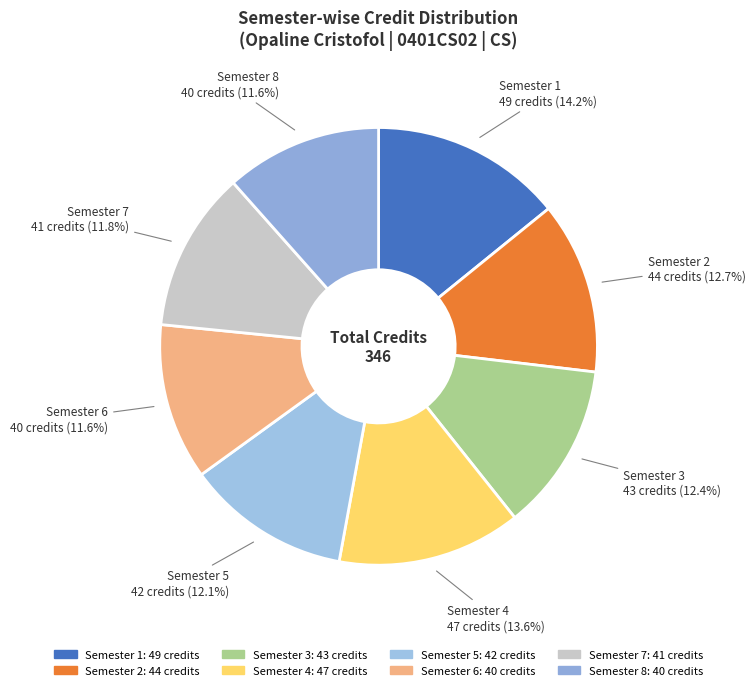

Combined, do Semester 8 and Semester 7 account for over 50%?

No